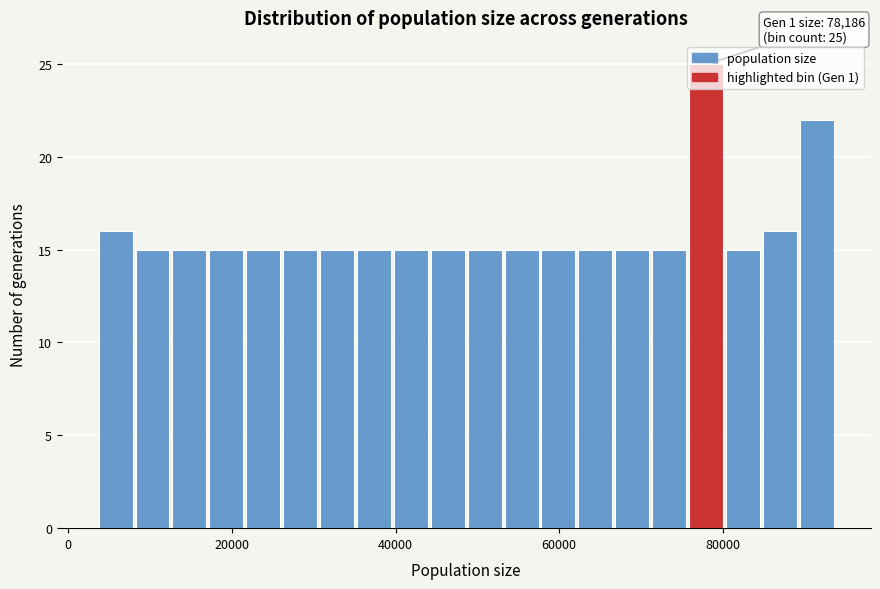

Read against the x-axis, roughly where is the centre of the tallest bar?

78000